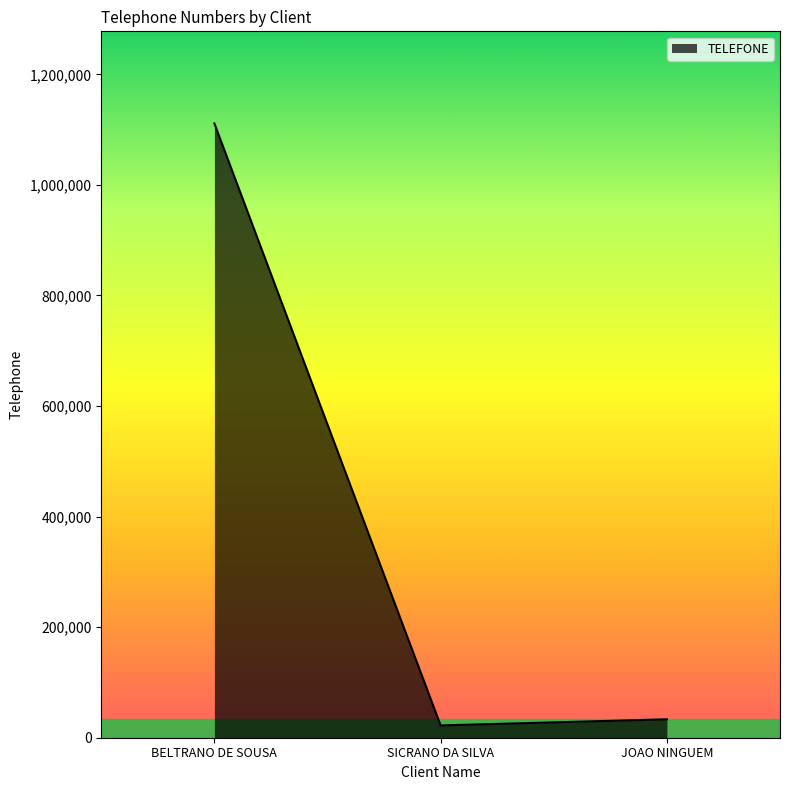

At which label does the data first exceed 33333?

BELTRANO DE SOUSA